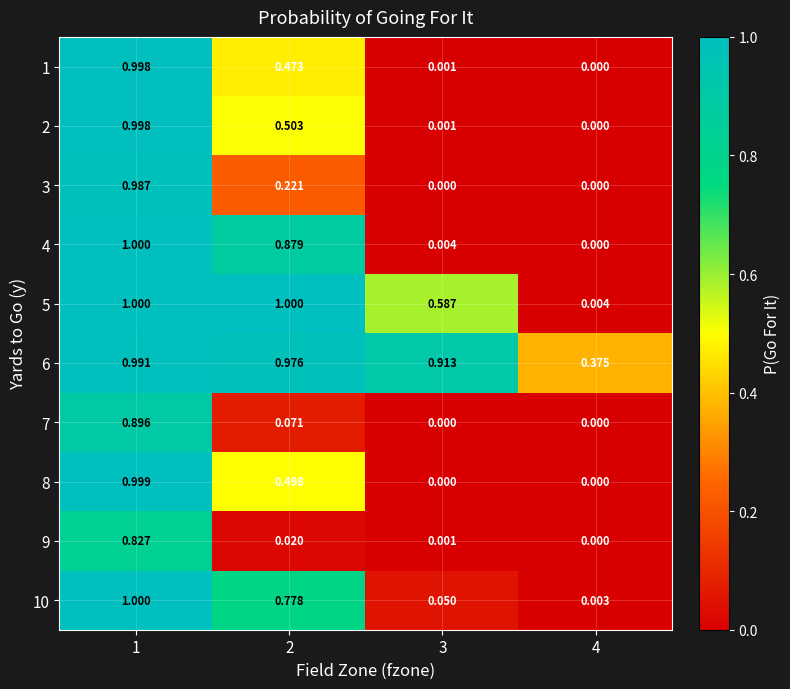

Is the value of 9 at 1 greater than the value of 5 at 4?

Yes